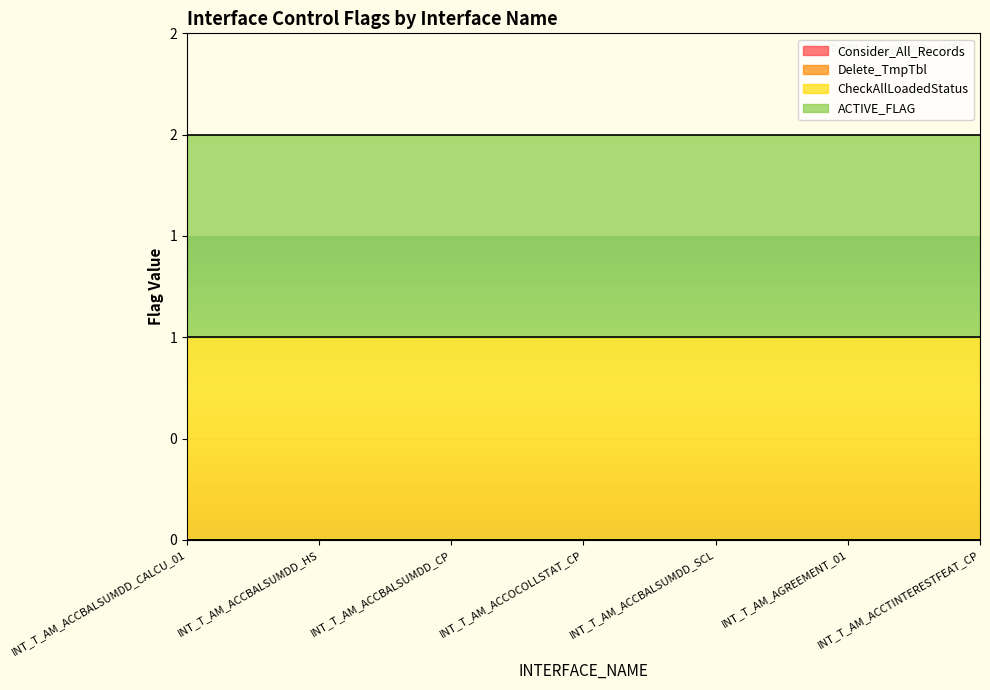

Reading left to right, transcribe all the data shown in this chart.

Consider_All_Records: INT_T_AM_ACCBALSUMDD_CALCU_01=0	INT_T_AM_ACCBALSUMDD_HS=0	INT_T_AM_ACCBALSUMDD_CP=0	INT_T_AM_ACCOCOLLSTAT_CP=0	INT_T_AM_ACCBALSUMDD_SCL=0	INT_T_AM_AGREEMENT_01=0	INT_T_AM_ACCTINTERESTFEAT_CP=0
Delete_TmpTbl: INT_T_AM_ACCBALSUMDD_CALCU_01=0	INT_T_AM_ACCBALSUMDD_HS=0	INT_T_AM_ACCBALSUMDD_CP=0	INT_T_AM_ACCOCOLLSTAT_CP=0	INT_T_AM_ACCBALSUMDD_SCL=0	INT_T_AM_AGREEMENT_01=0	INT_T_AM_ACCTINTERESTFEAT_CP=0
CheckAllLoadedStatus: INT_T_AM_ACCBALSUMDD_CALCU_01=1	INT_T_AM_ACCBALSUMDD_HS=1	INT_T_AM_ACCBALSUMDD_CP=1	INT_T_AM_ACCOCOLLSTAT_CP=1	INT_T_AM_ACCBALSUMDD_SCL=1	INT_T_AM_AGREEMENT_01=1	INT_T_AM_ACCTINTERESTFEAT_CP=1
ACTIVE_FLAG: INT_T_AM_ACCBALSUMDD_CALCU_01=1	INT_T_AM_ACCBALSUMDD_HS=1	INT_T_AM_ACCBALSUMDD_CP=1	INT_T_AM_ACCOCOLLSTAT_CP=1	INT_T_AM_ACCBALSUMDD_SCL=1	INT_T_AM_AGREEMENT_01=1	INT_T_AM_ACCTINTERESTFEAT_CP=1